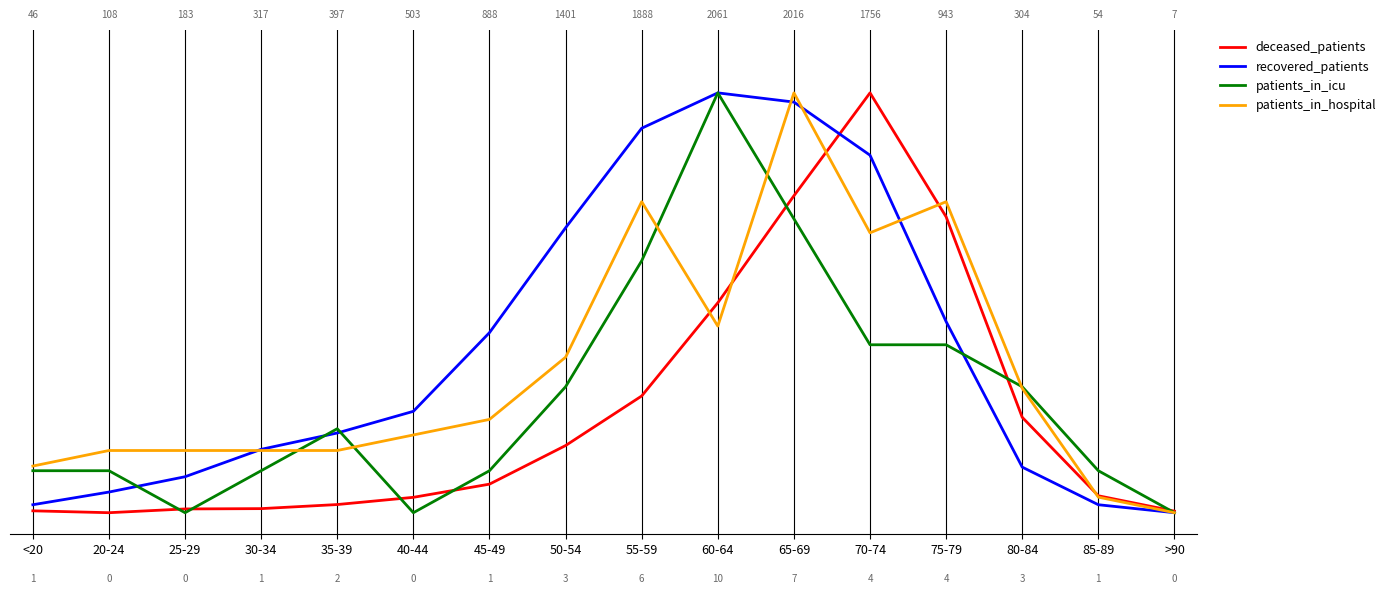

The patients_in_icu series shows 0.3 at 50-54. True or false?

True